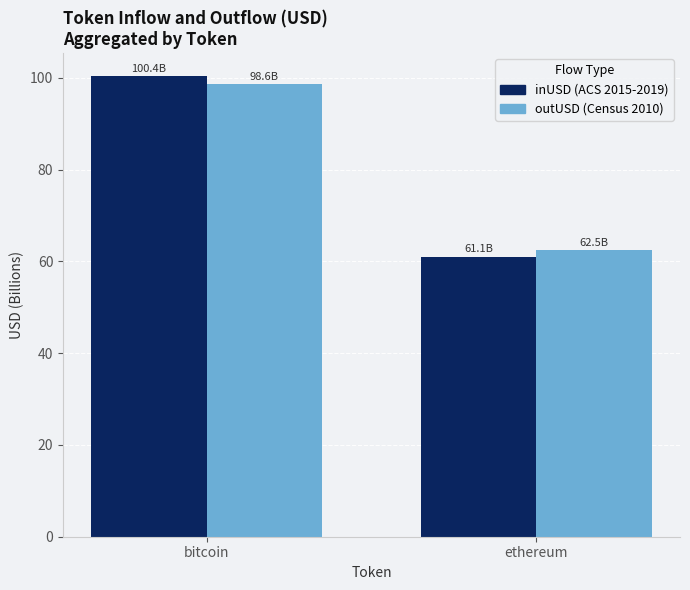

Between bitcoin and ethereum, which series saw the biggest shift?

inUSD (ACS 2015-2019)